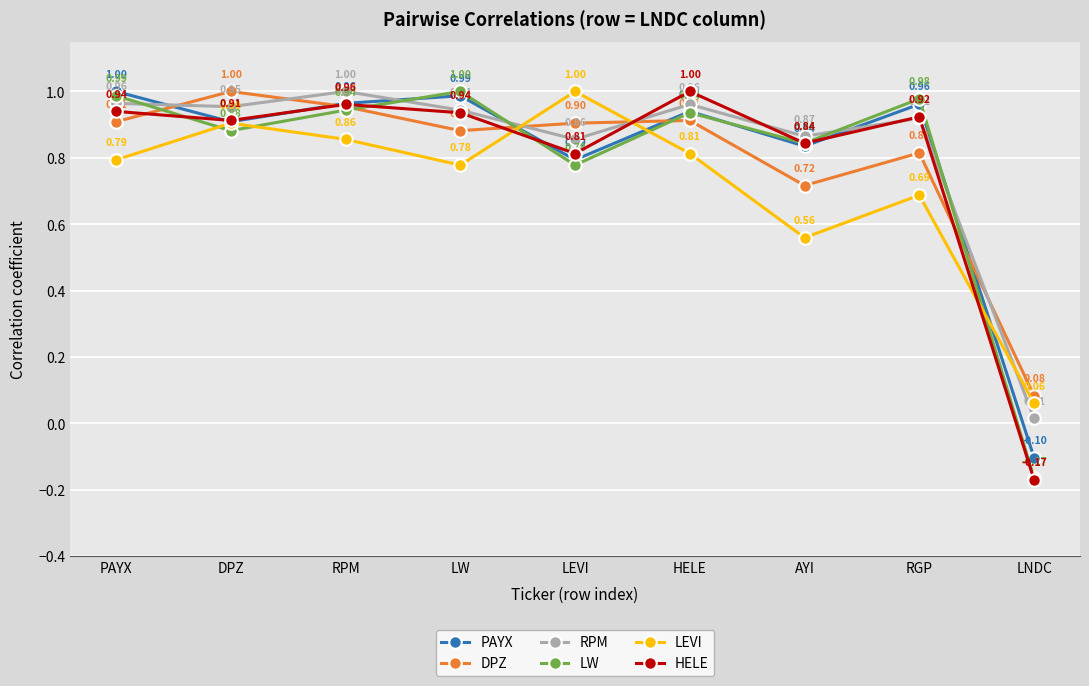

What is the difference between the highest and lowest values at LW?

0.2